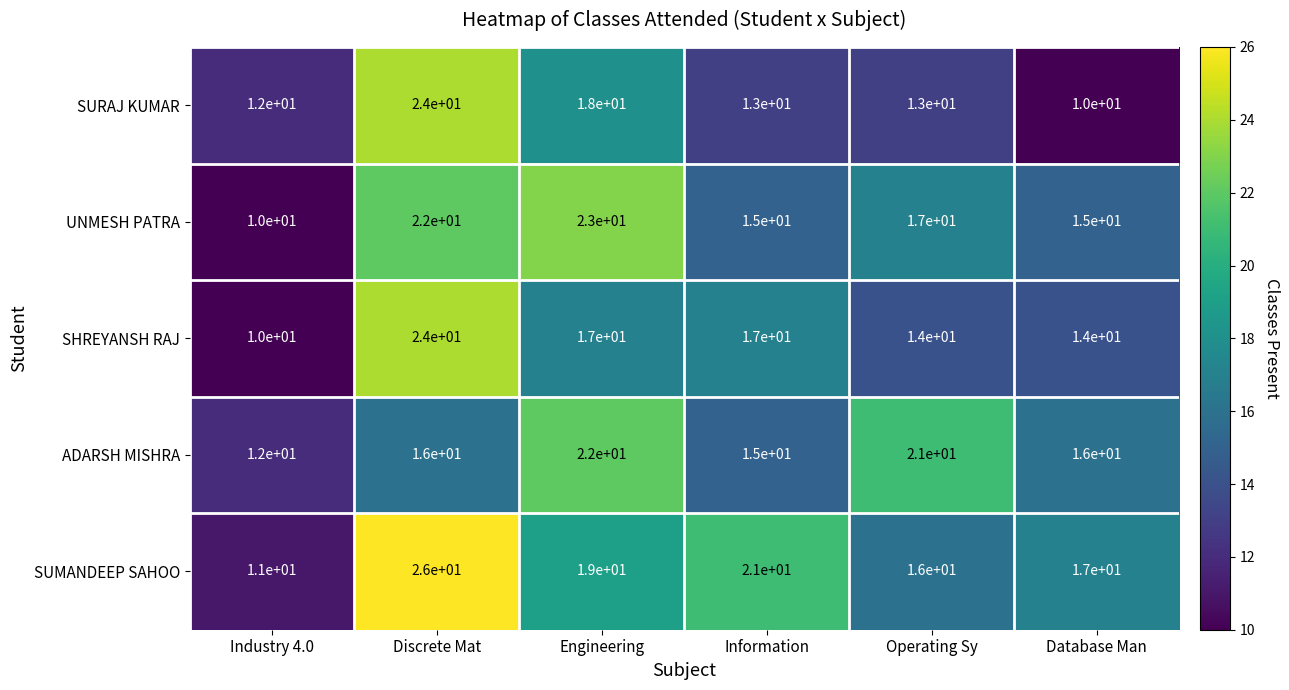

What is the average value of the SHREYANSH RAJ series?

16